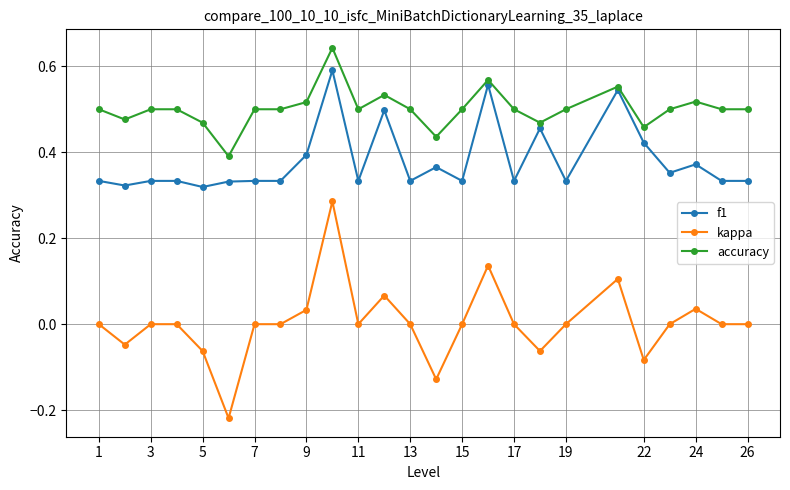

True or false: accuracy has more than 1 points higher than both neighbors.

True